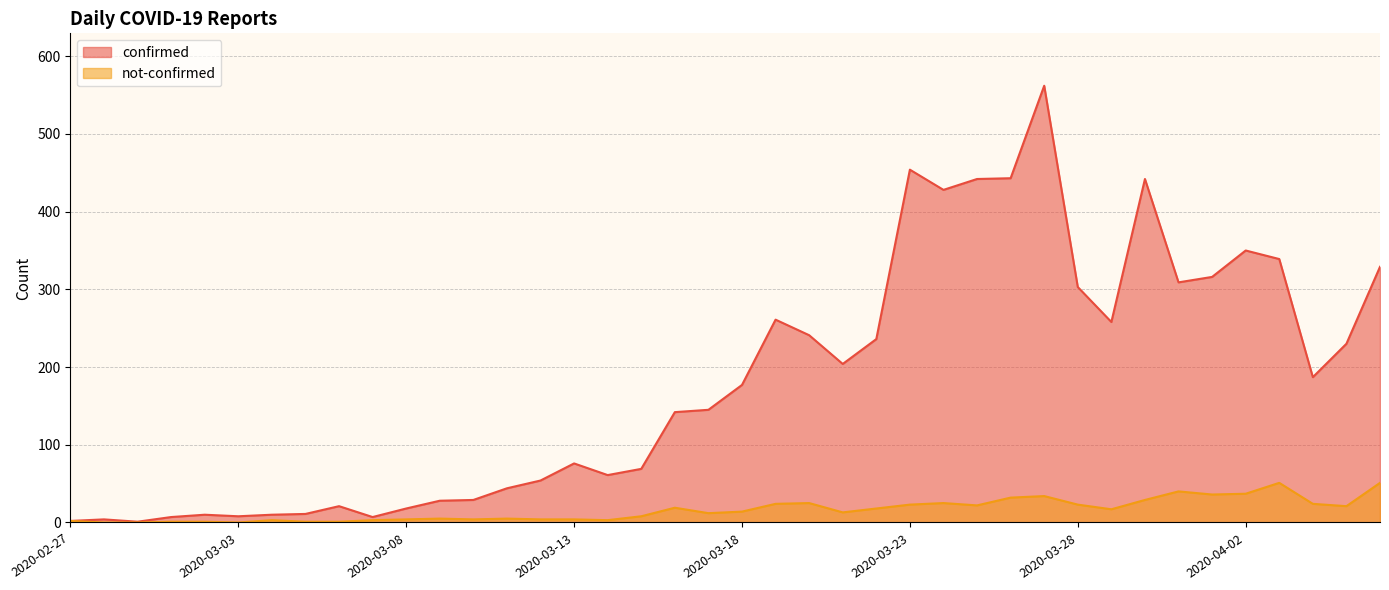

At which label does confirmed reach its peak?

2020-03-27